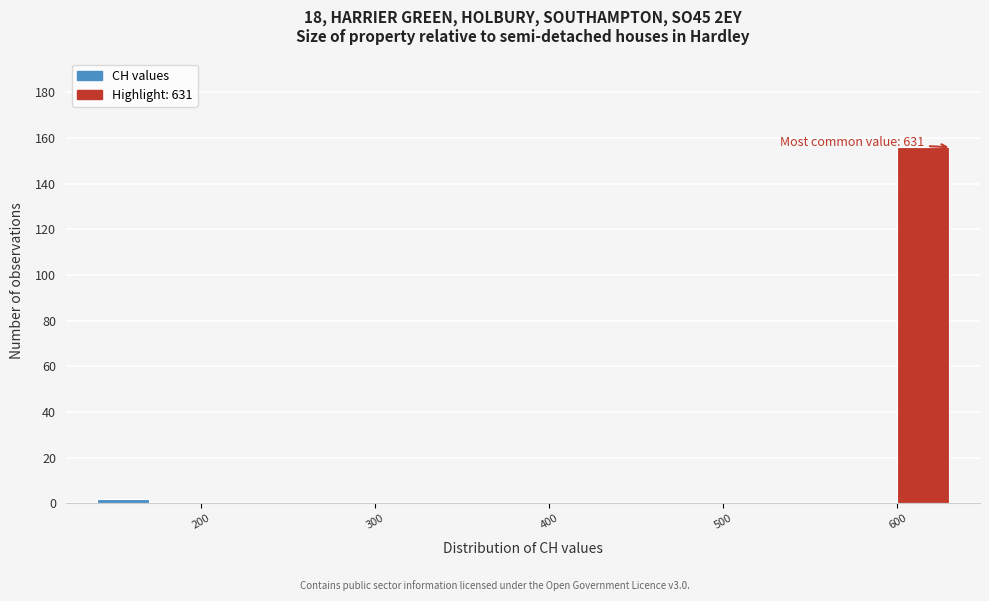

Around what value on the x-axis is the tallest bar? Give the approximate position of its centre, as read against the axis.

610